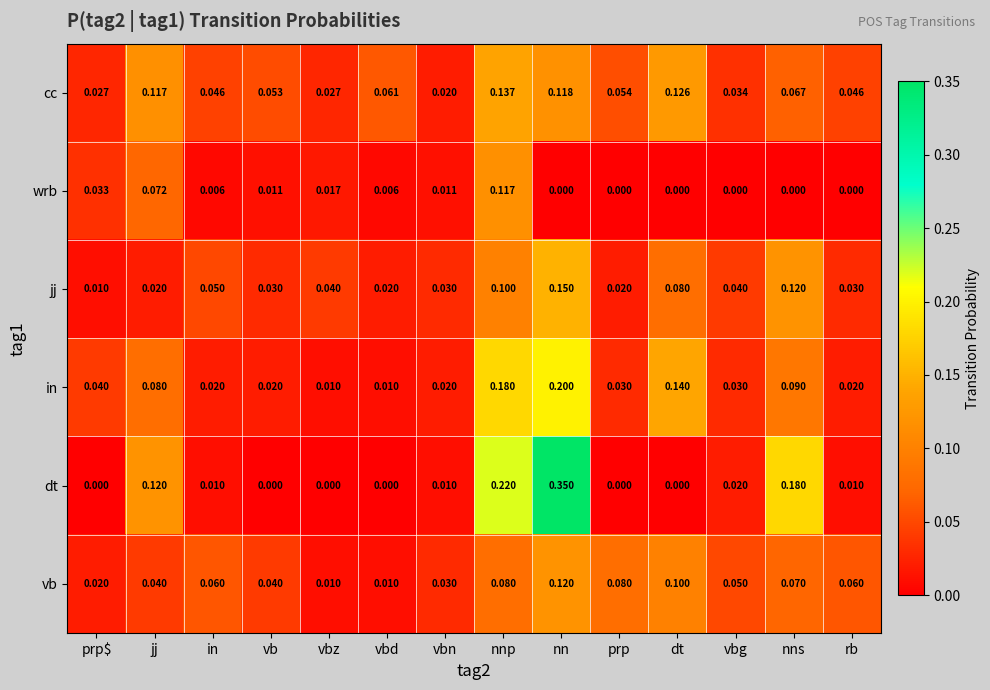

Rank the series by their maximum value, from highest to lowest.

dt, in, jj, cc, vb, wrb